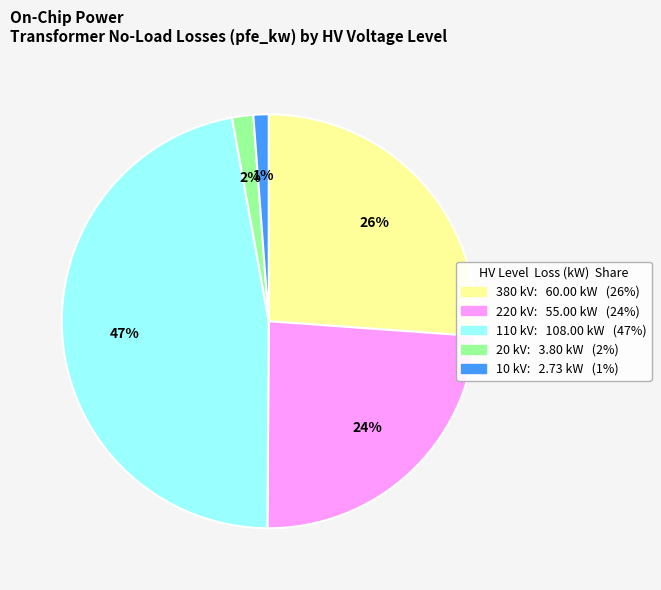

To the nearest percent, what is the average slice percentage?

20%